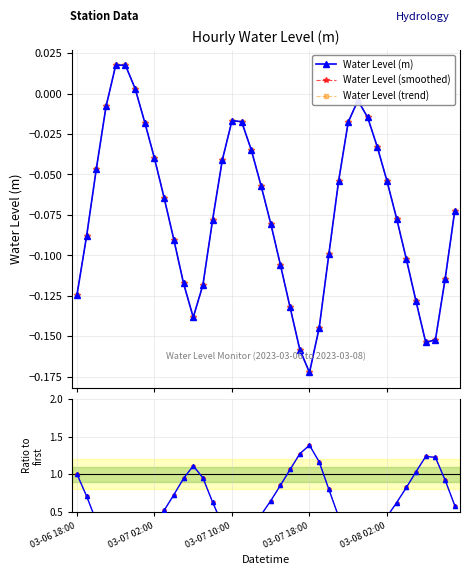

In Ratio to first, how many points are higher than both neighbors (excluding endpoints)?

3